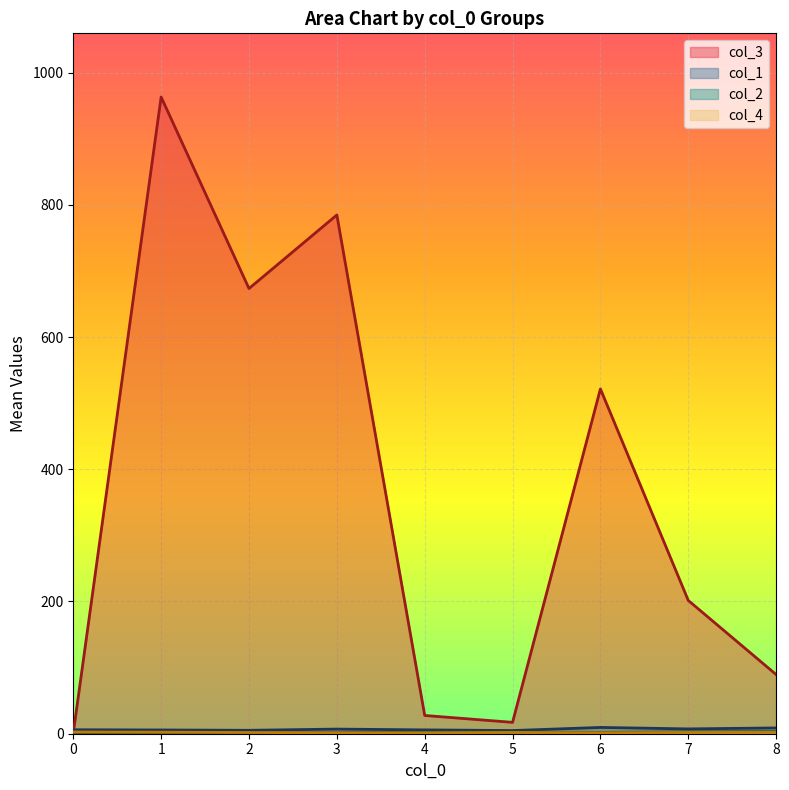

What is the maximum value for col_2?

5